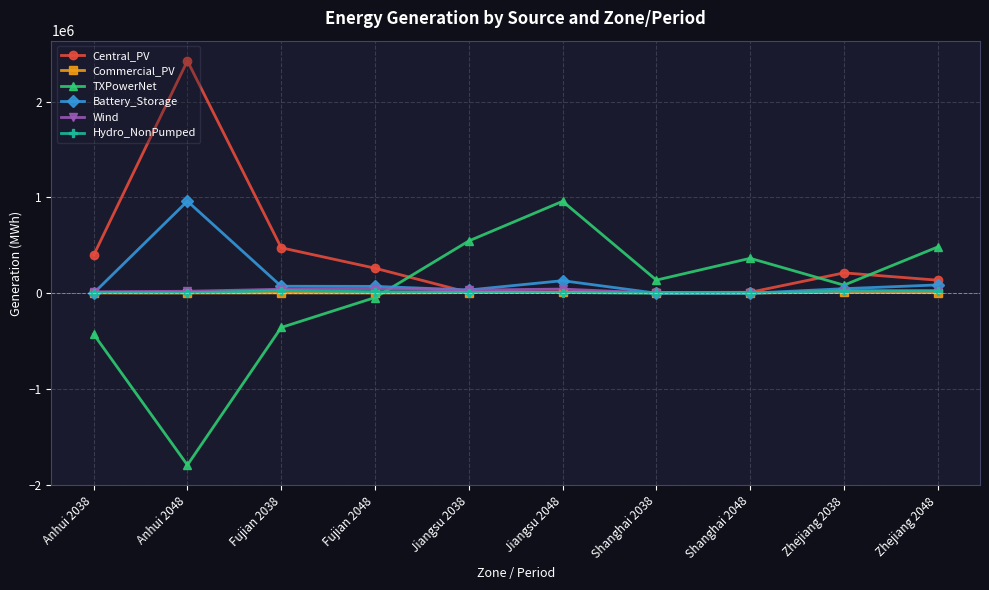

What value does the TXPowerNet series have at Anhui 2048?

-1793249.6